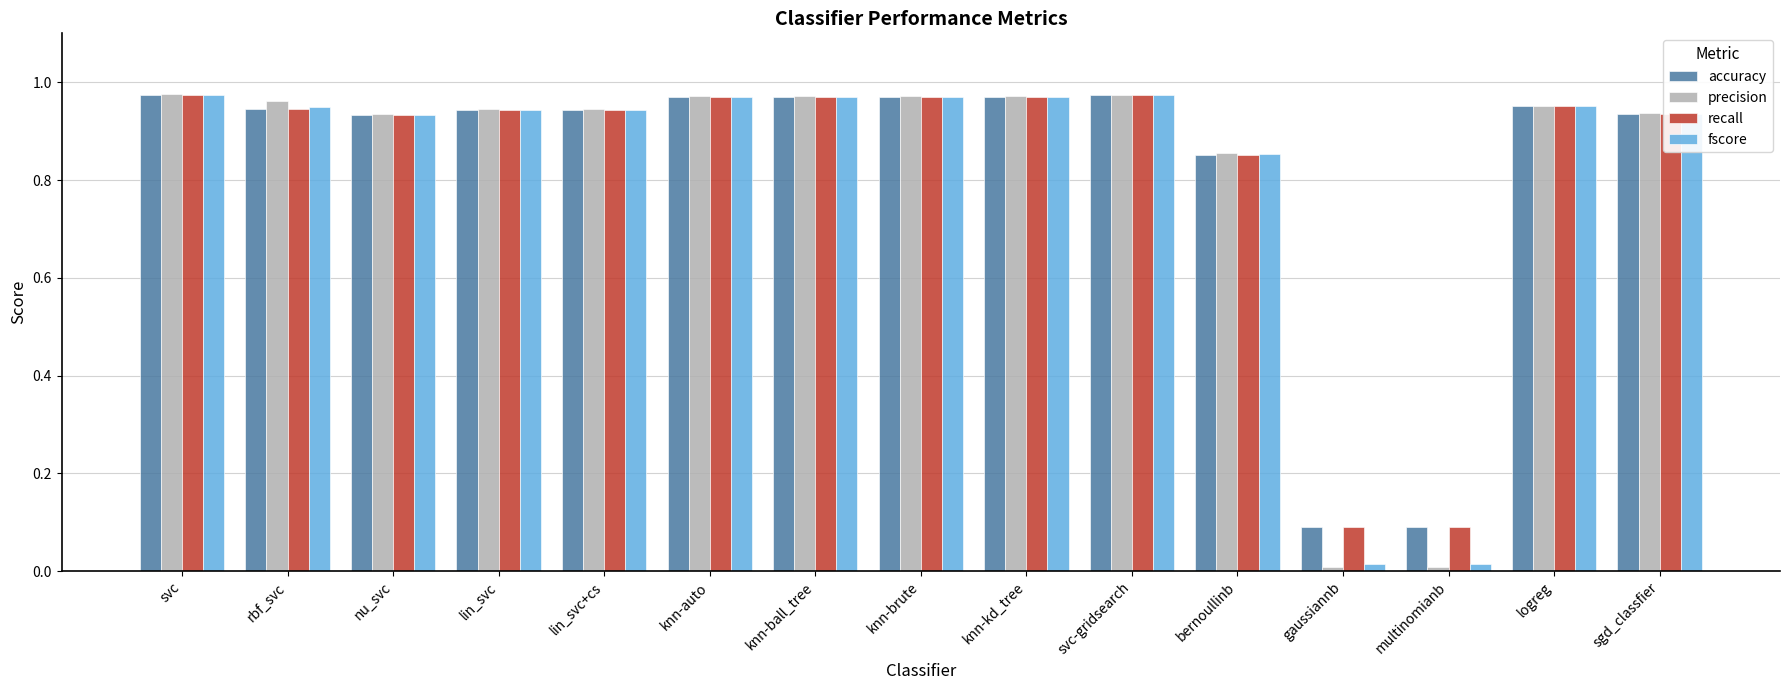

What is the average value of the accuracy series?

0.8